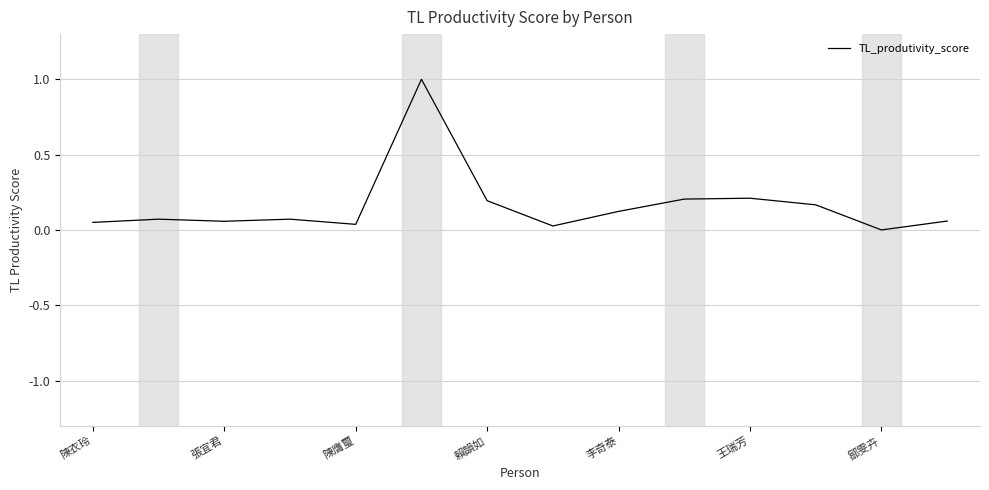

What is the maximum value shown in the chart?

1.0